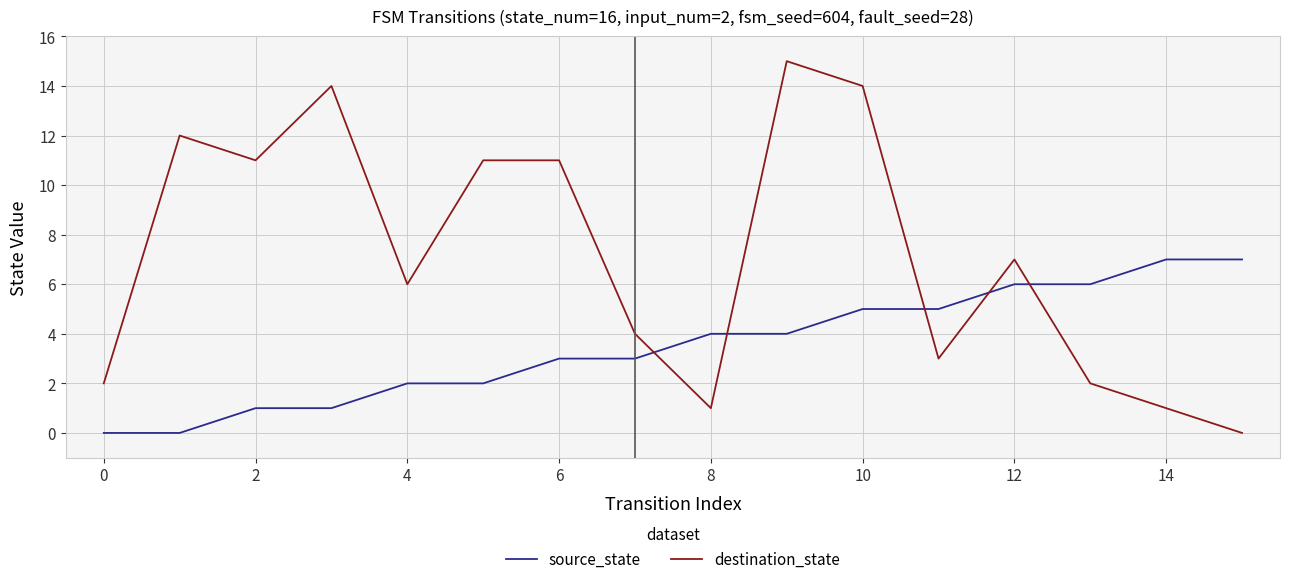

What is the sum of all destination_state values?

114